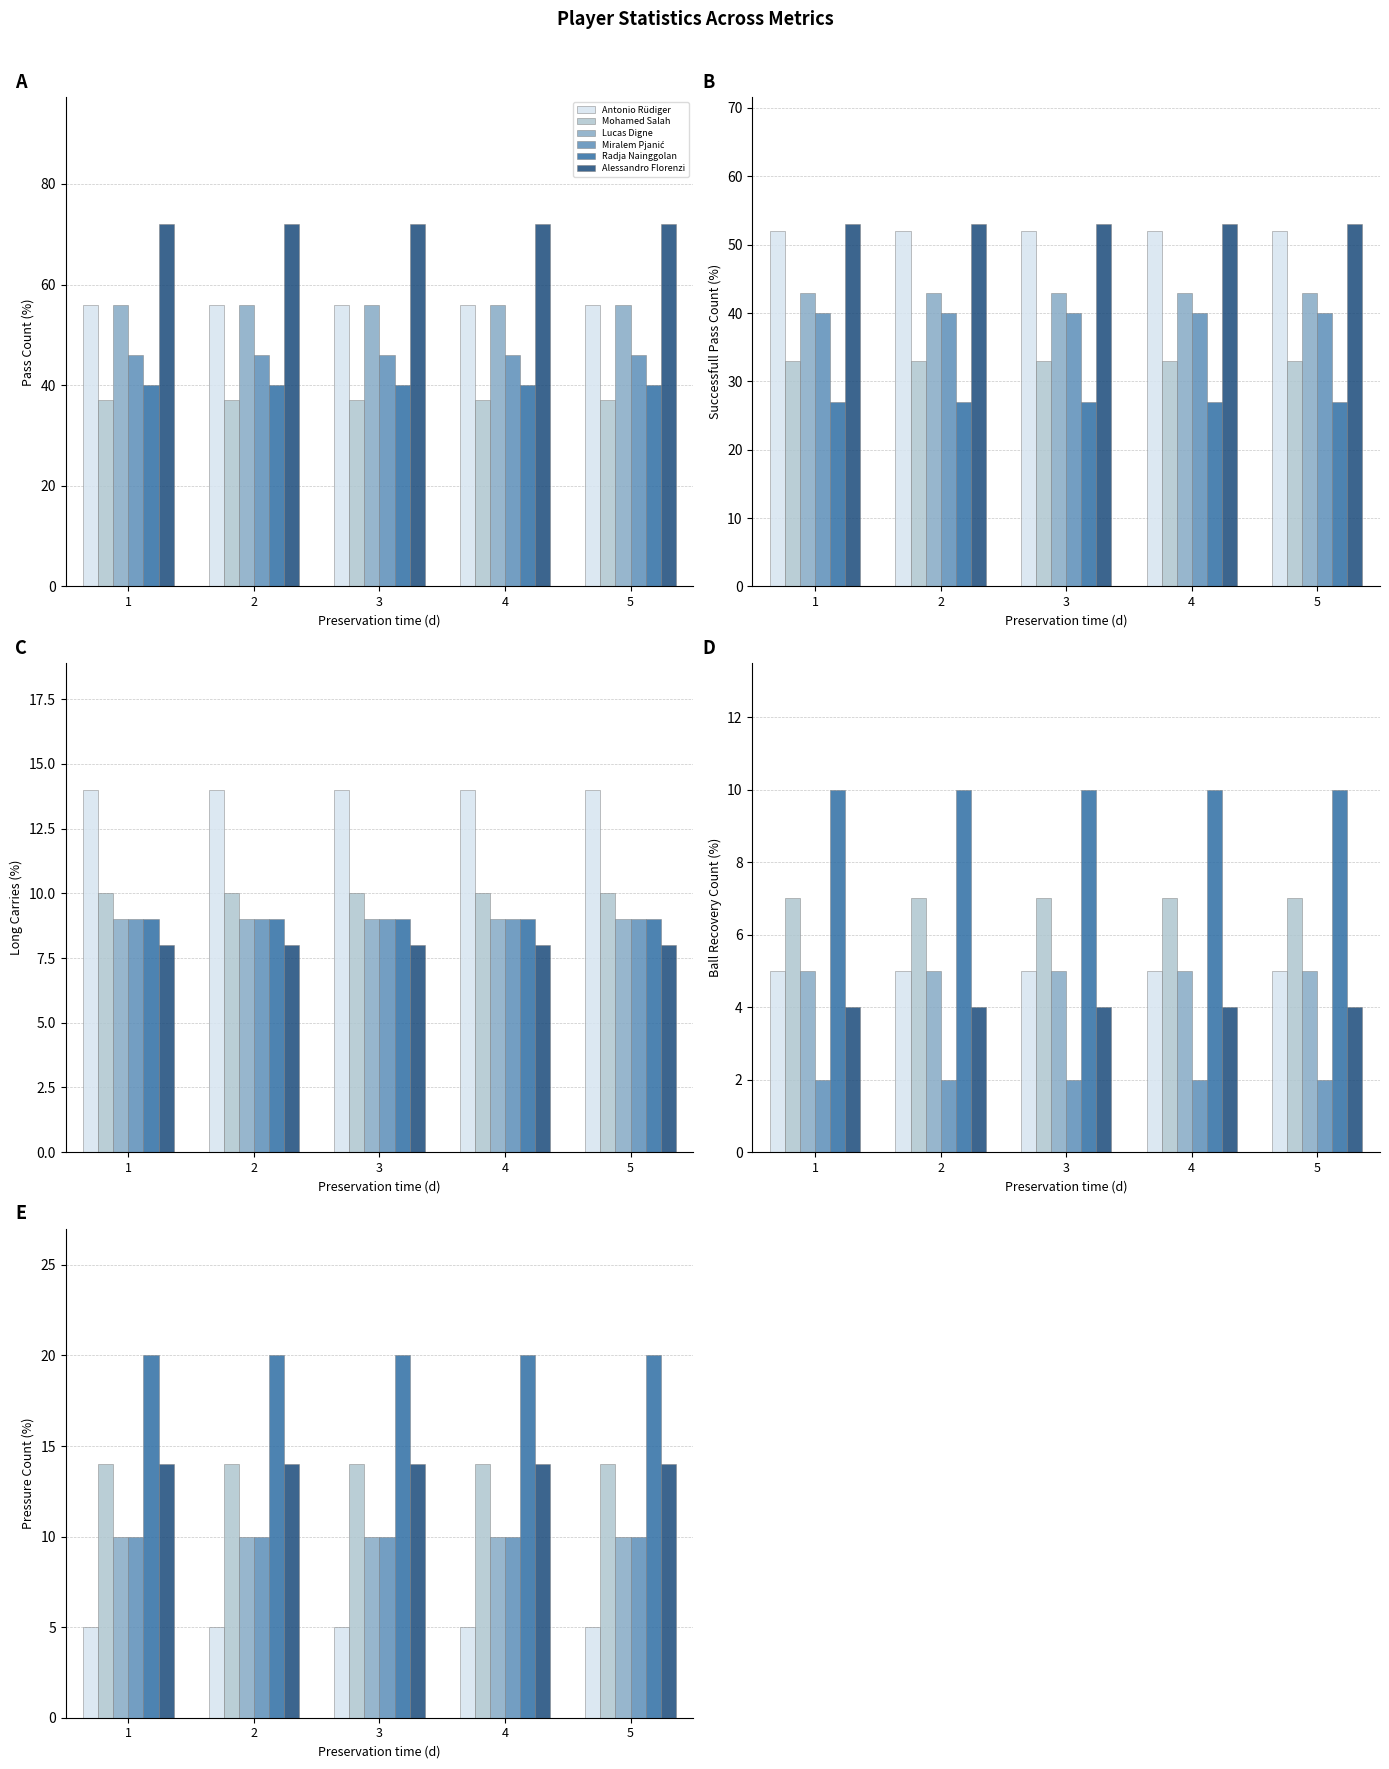

What is the sum of the Lucas Digne values at 5 and 4?

20